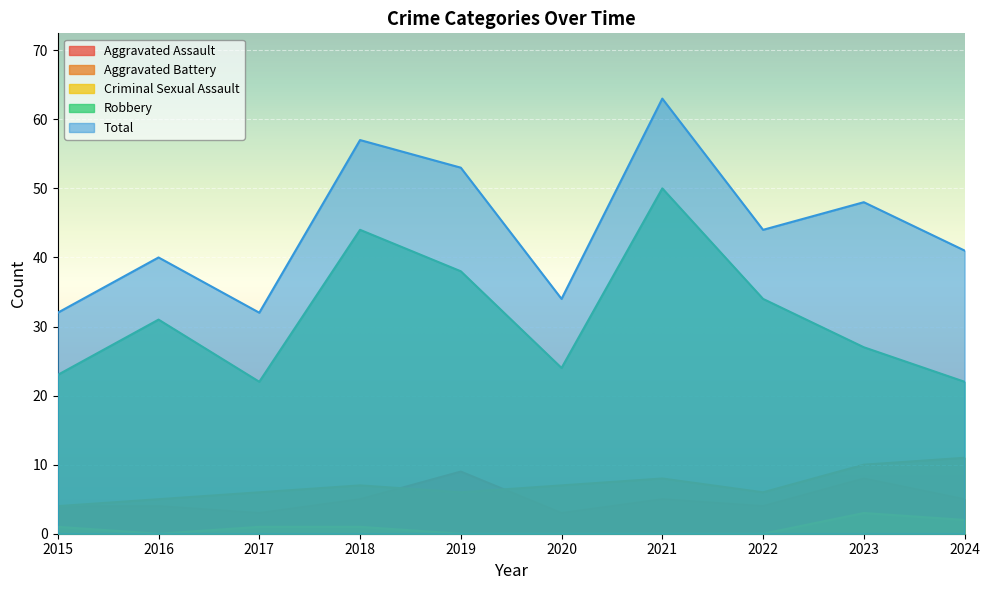

List the series in order of their peak value, highest first.

Total, Robbery, Aggravated Battery, Aggravated Assault, Criminal Sexual Assault